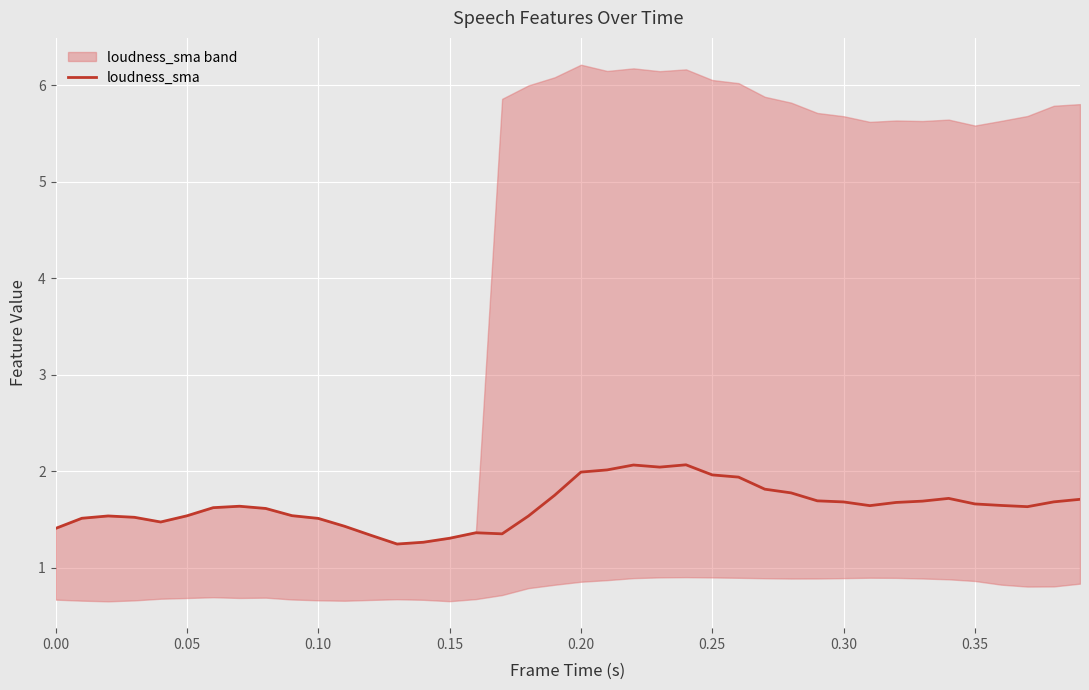

What is the difference between the maximum and minimum values?

0.8